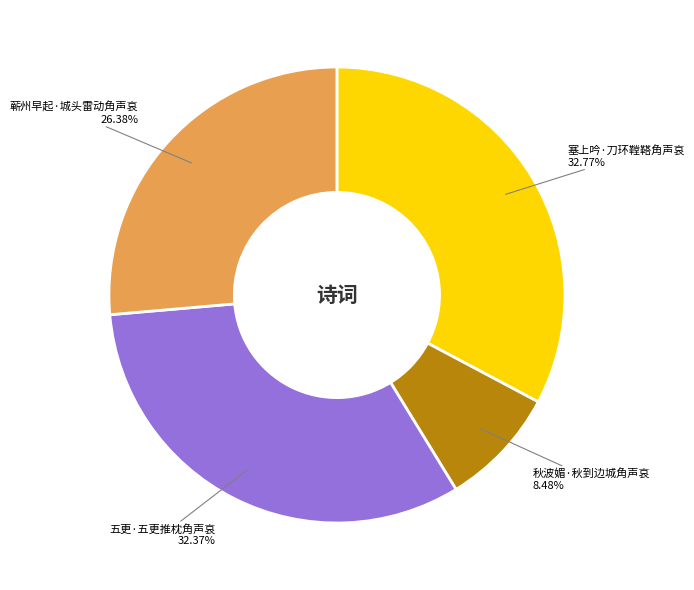

To the nearest percent, what portion does 秋波媚·秋到边城角声哀 represent?

8%